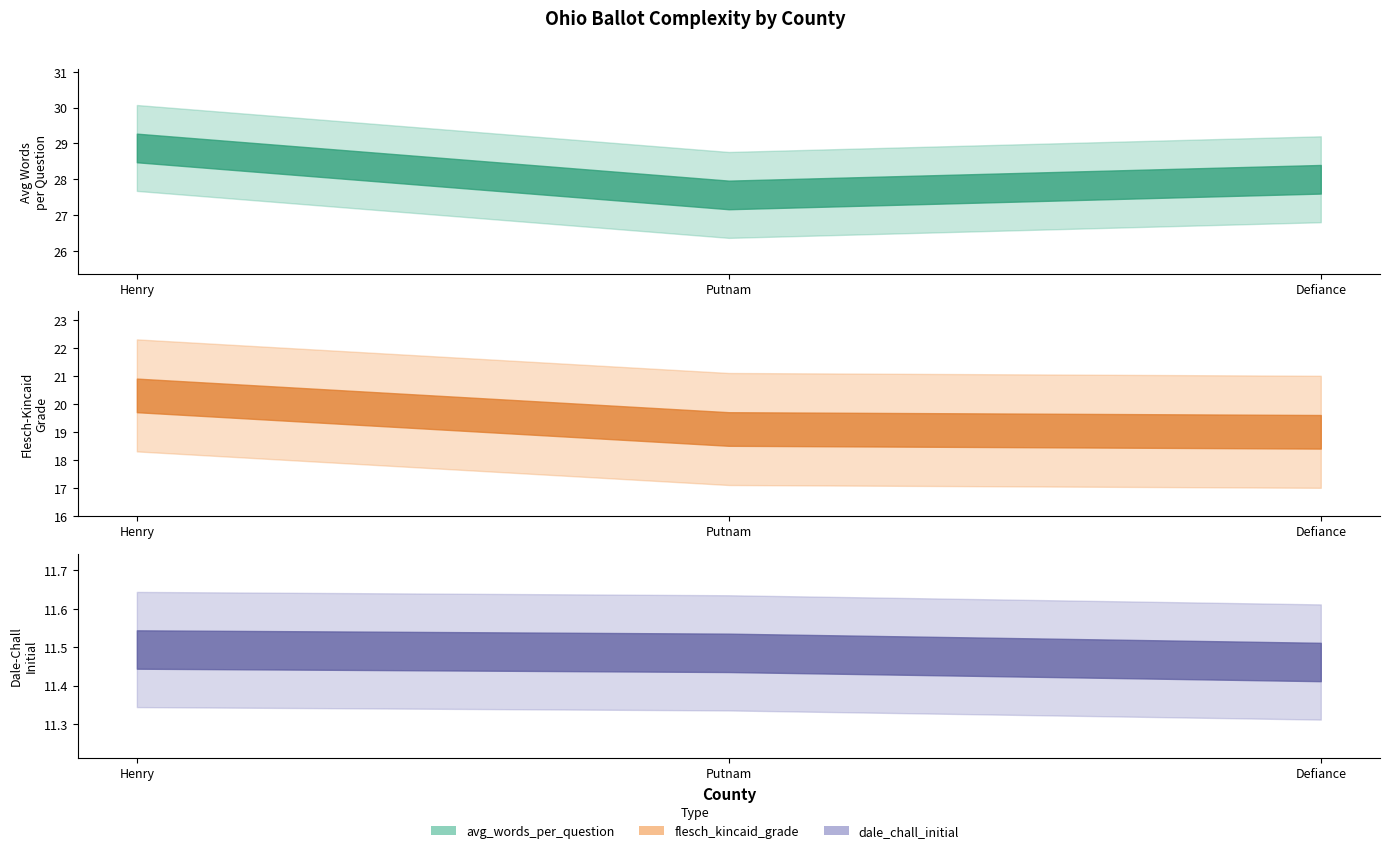

Is it true that flesch_kincaid_grade equals 19.1 at Putnam (33739)?

True